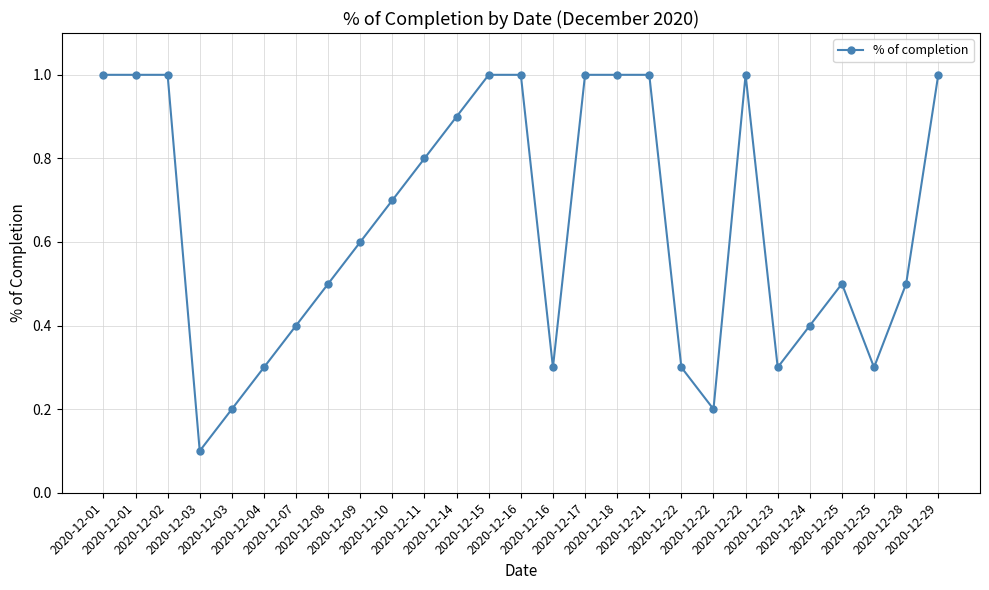

What is the sum of the values at 2020-12-07 and 2020-12-08?

0.9